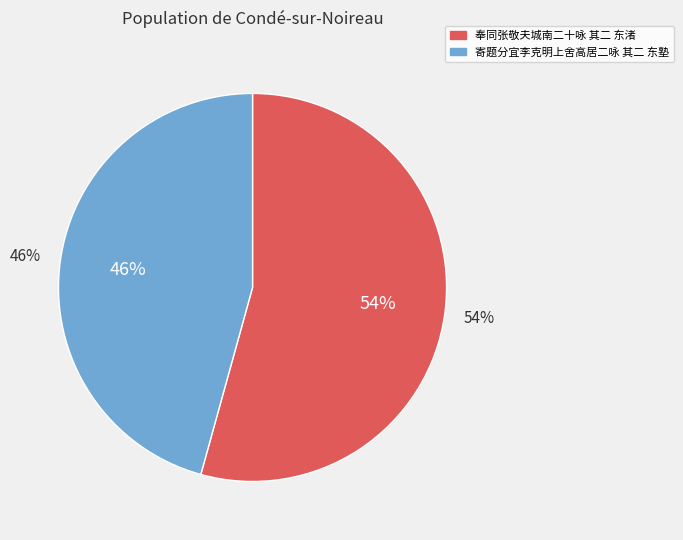

Is it true that 奉同张敬夫城南二十咏 其二 东渚 is 66% of the pie?

False